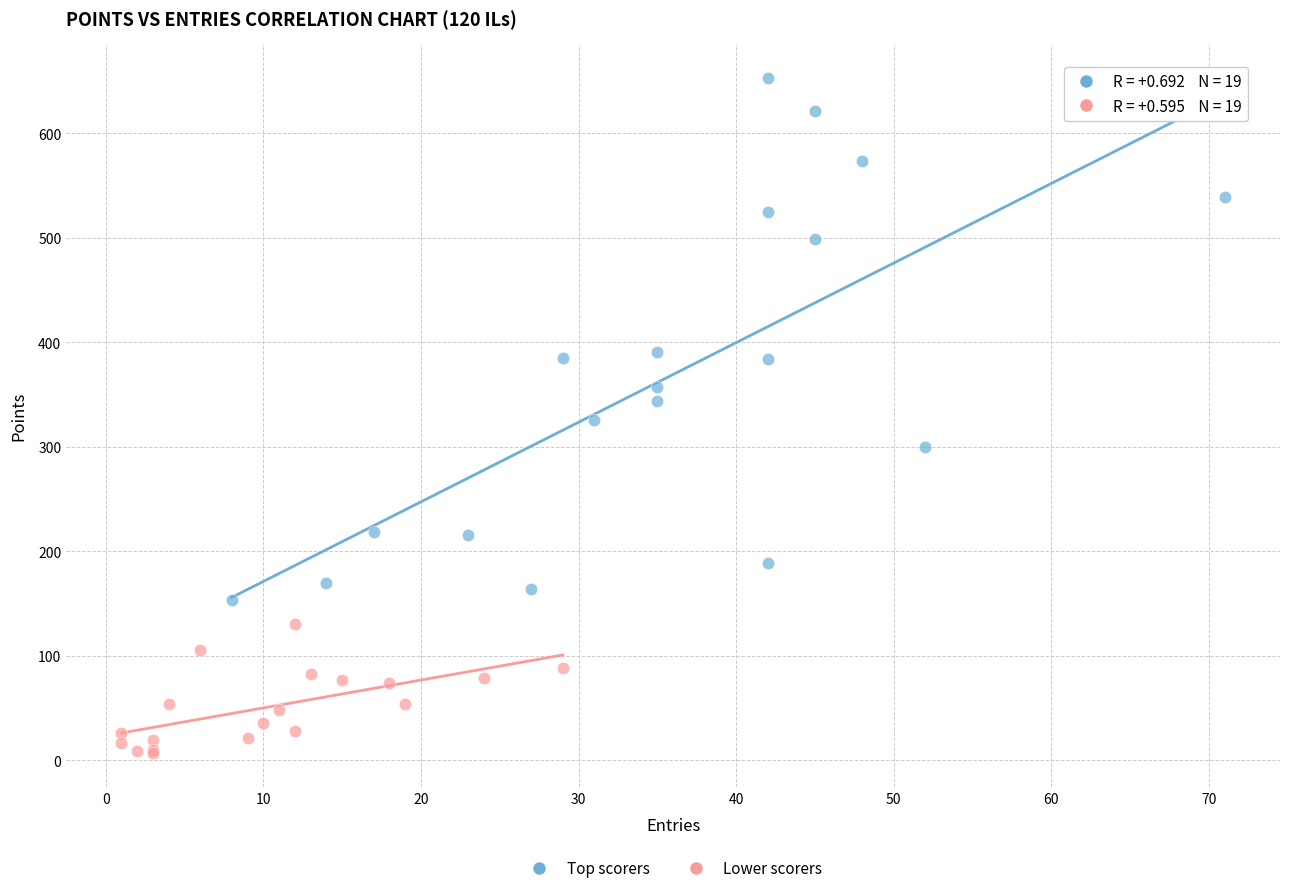

Which series contains the lowest Y value?

Lower scorers